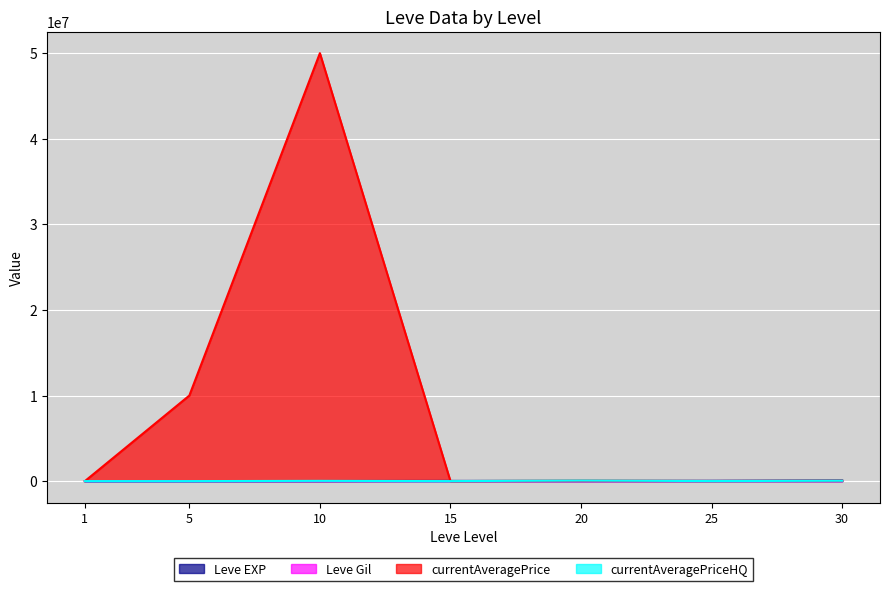

What are all the series names shown in the legend?

Leve EXP, Leve Gil, currentAveragePrice, currentAveragePriceHQ